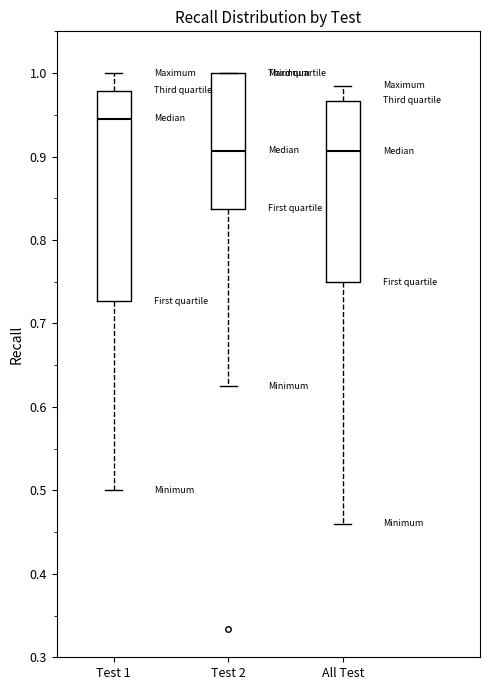

Reading left to right, read every box against the y-axis: the position of its median line, the range the box covers, and the ends of its whiskers. The values are not printed on the chart, so give them approximately, as read against the axis.

Test 1: median 0.95, box 0.73 to 0.98, whiskers 0.50 to 1.00
Test 2: median 0.91, box 0.84 to 1.00, whiskers 0.63 to 1.00
All Test: median 0.91, box 0.75 to 0.97, whiskers 0.46 to 0.98